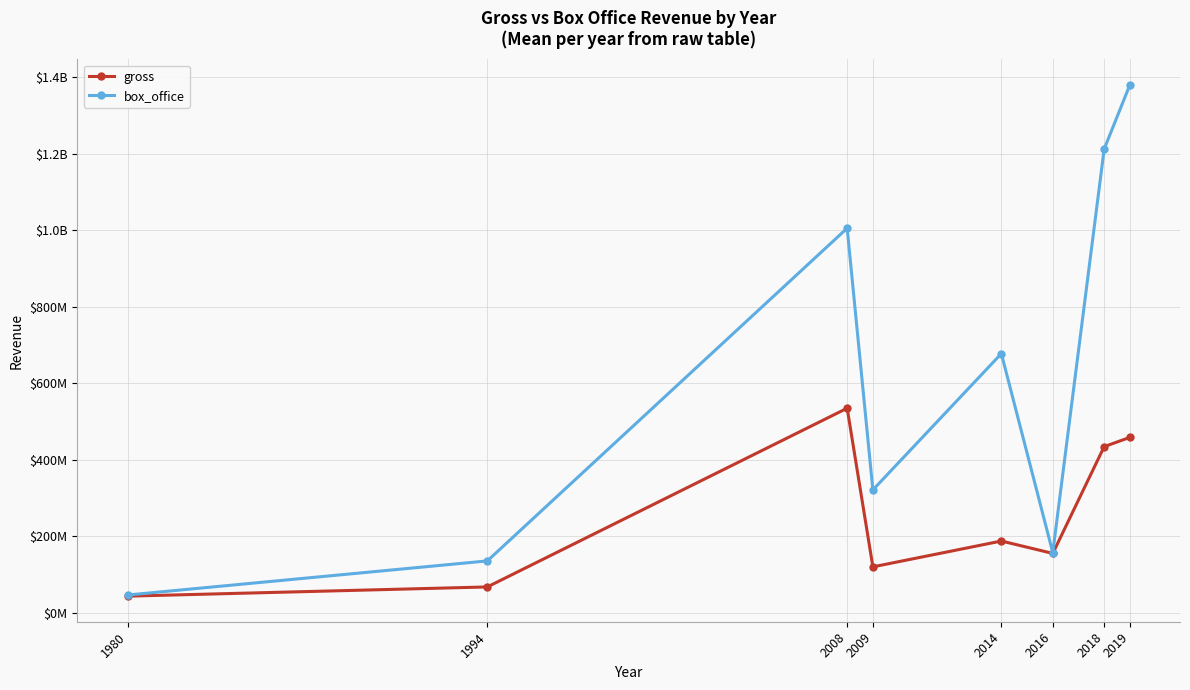

What are all the series names shown in the legend?

gross, box_office